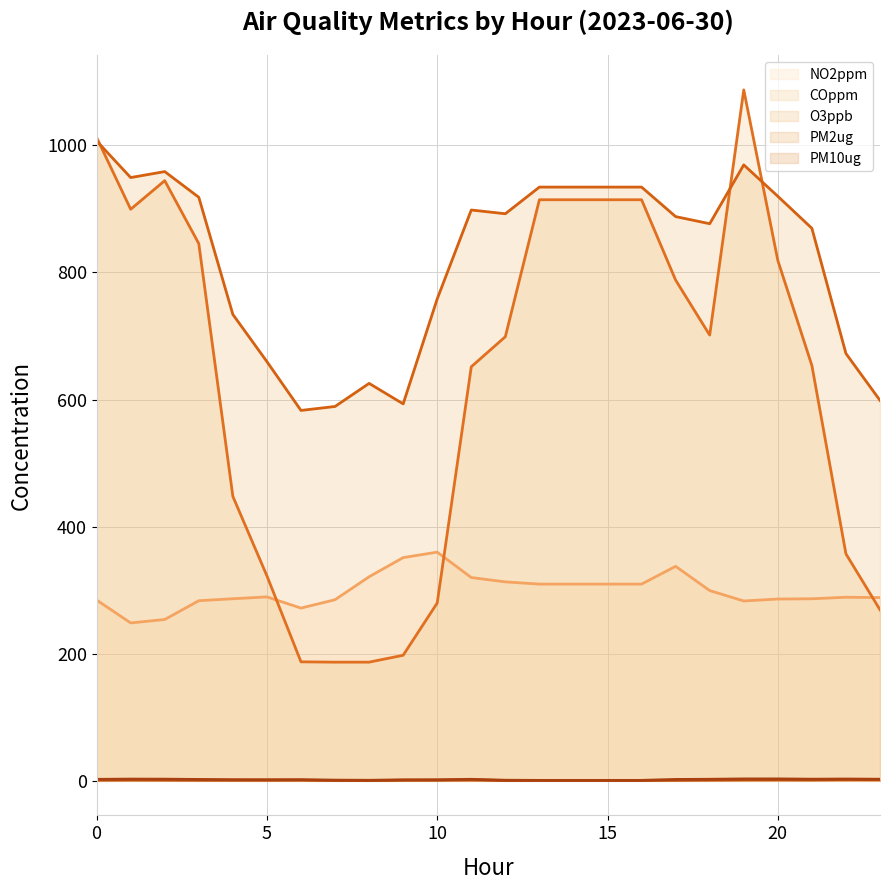

Reading left to right, transcribe all the data shown in this chart.

NO2ppm (line): 284.5	248.5	253.9	283.5	286.6	289.5	271.9	285.0	321.2	351.3	359.9	319.9	313.1	309.6	309.6	309.6	309.6	337.6	299.4	283.0	286.1	286.5	288.9	288.4
COppm (line): 1012.5	899.5	944.5	845.4	447.6	322.6	187.3	186.8	186.8	197.6	279.9	651.6	698.9	914.5	914.5	914.5	914.5	788.0	701.4	1087.4	819.0	653.7	357.2	269.2
O3ppb (line): 1007.1	949.4	958.8	918.3	734.0	659.7	582.9	589.1	625.5	593.2	758.5	898.3	892.4	934.4	934.4	934.4	934.4	887.9	876.7	969.3	919.9	869.5	672.5	598.7
PM2ug (line): 1.2	1.5	1.3	1.1	1.0	0.9	1.0	0.5	0.3	1.0	1.0	1.5	0.5	0.7	0.7	0.7	0.7	0.9	1.3	1.6	1.7	1.6	2.0	1.8
PM10ug (line): 2.4	2.8	2.7	2.2	1.8	1.8	1.9	1.1	0.9	1.6	1.7	2.4	1.0	0.7	0.7	0.7	0.7	2.2	2.5	3.0	3.1	2.6	2.9	2.6